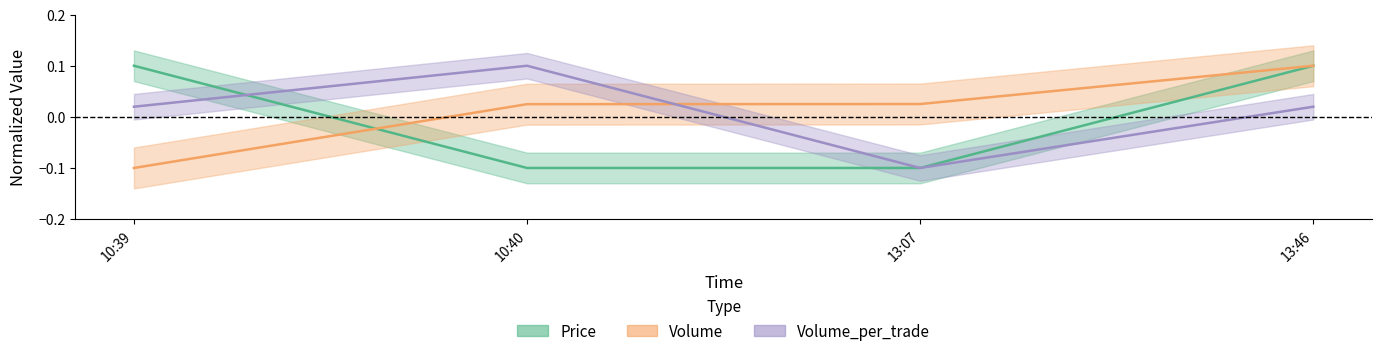

In Volume_per_trade, how many points are higher than both neighbors (excluding endpoints)?

1